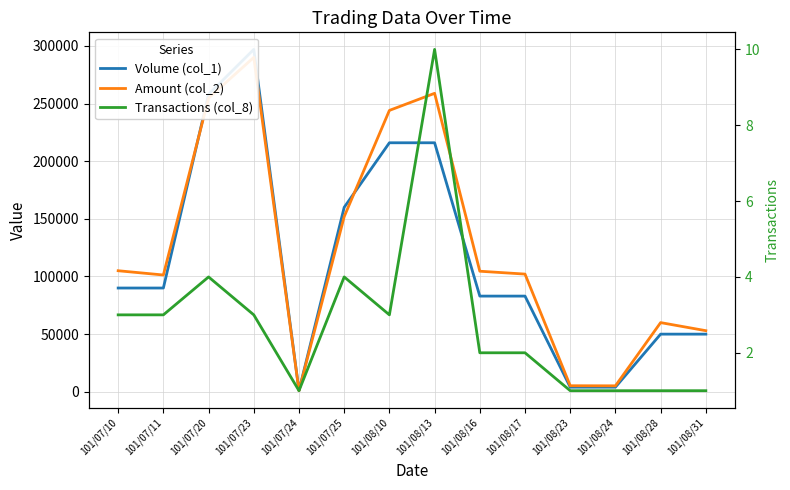

What is the sum of all Amount (col_2) values?

1736990